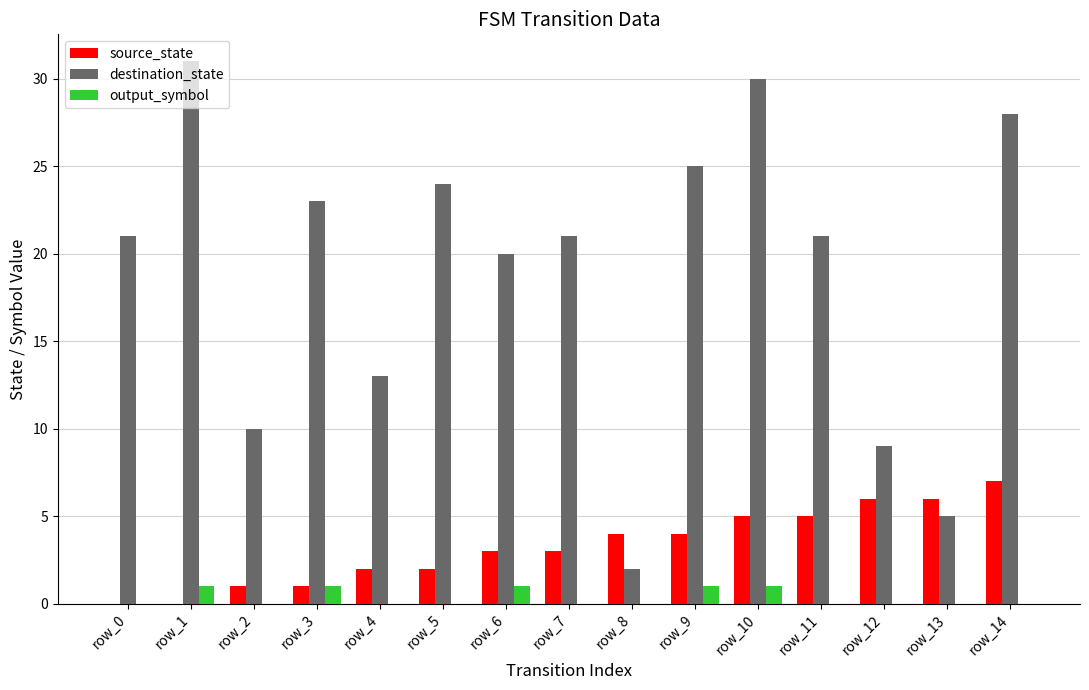

What is the sum of all source_state values?

49